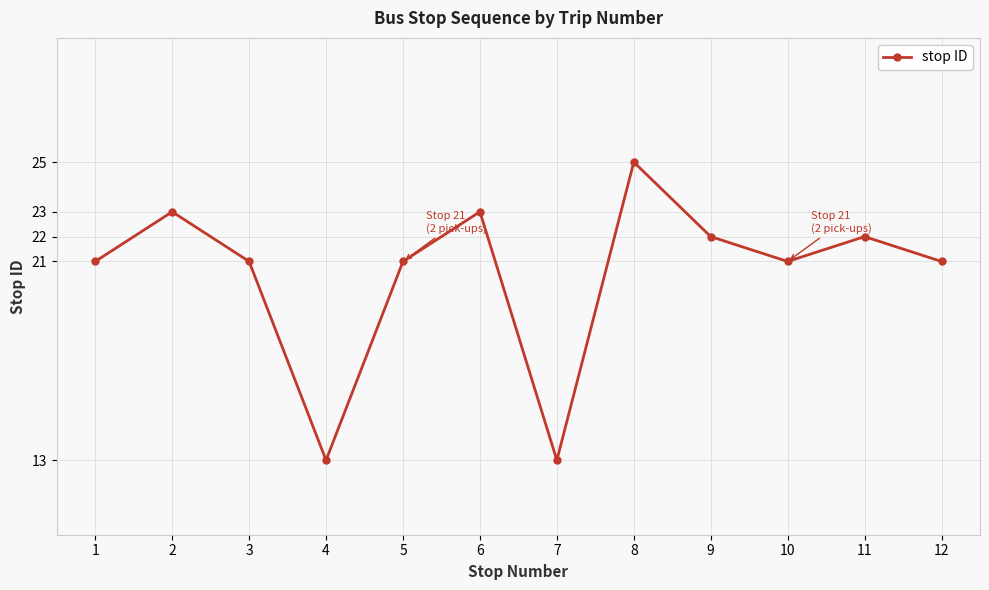

At which category does the data reach its first local valley?

4